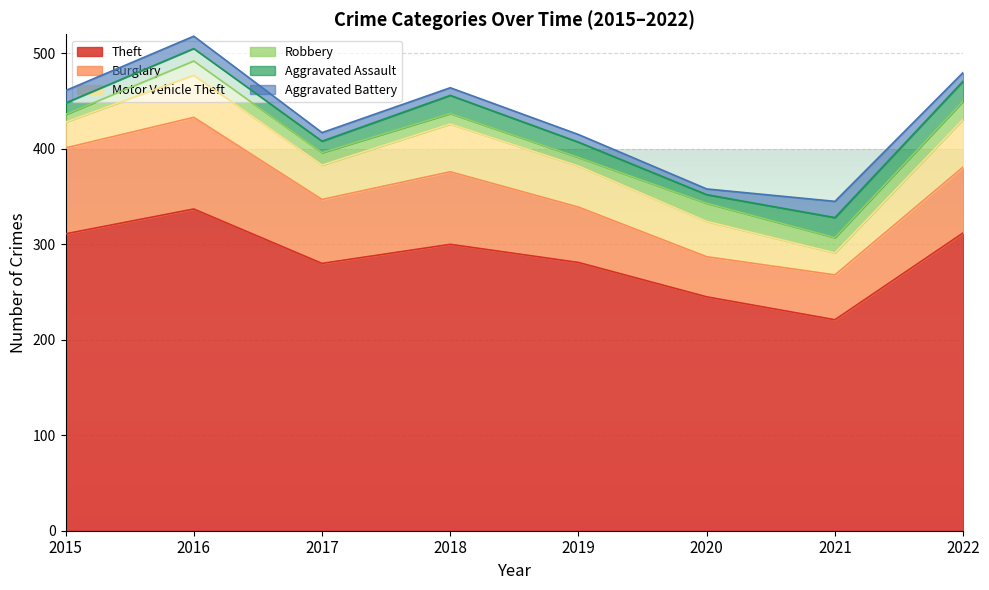

At which category does the chart reach its peak across all series?

2016